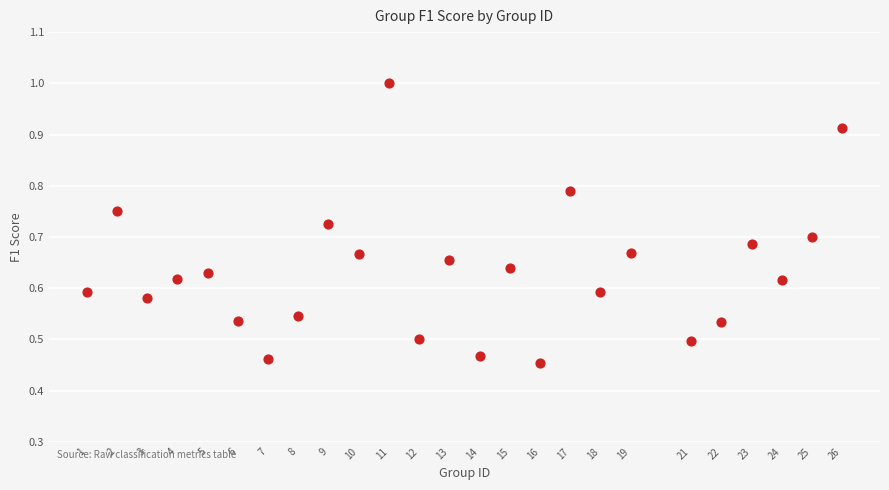

What is the range of X values (max minus min)?

25.0